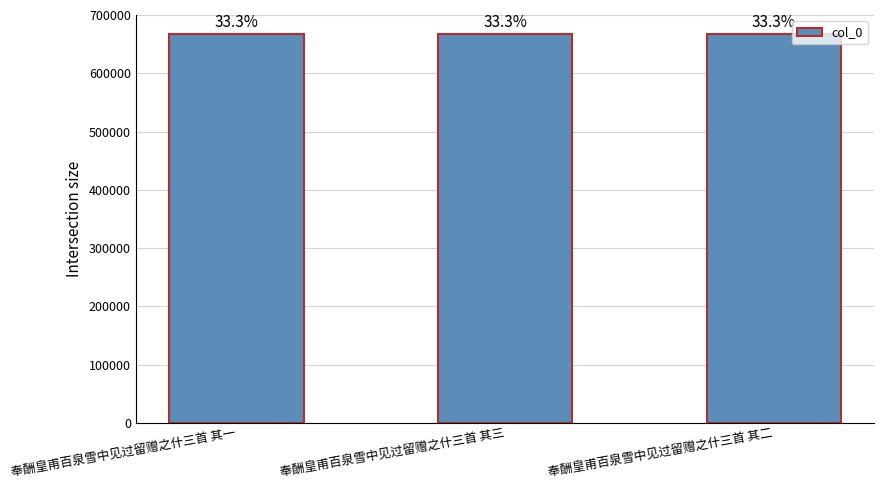

What is the sum of all values?

2003616